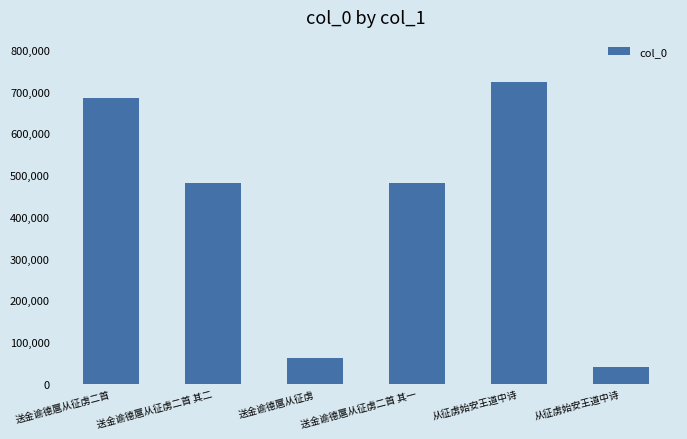

What is the average value?

412212